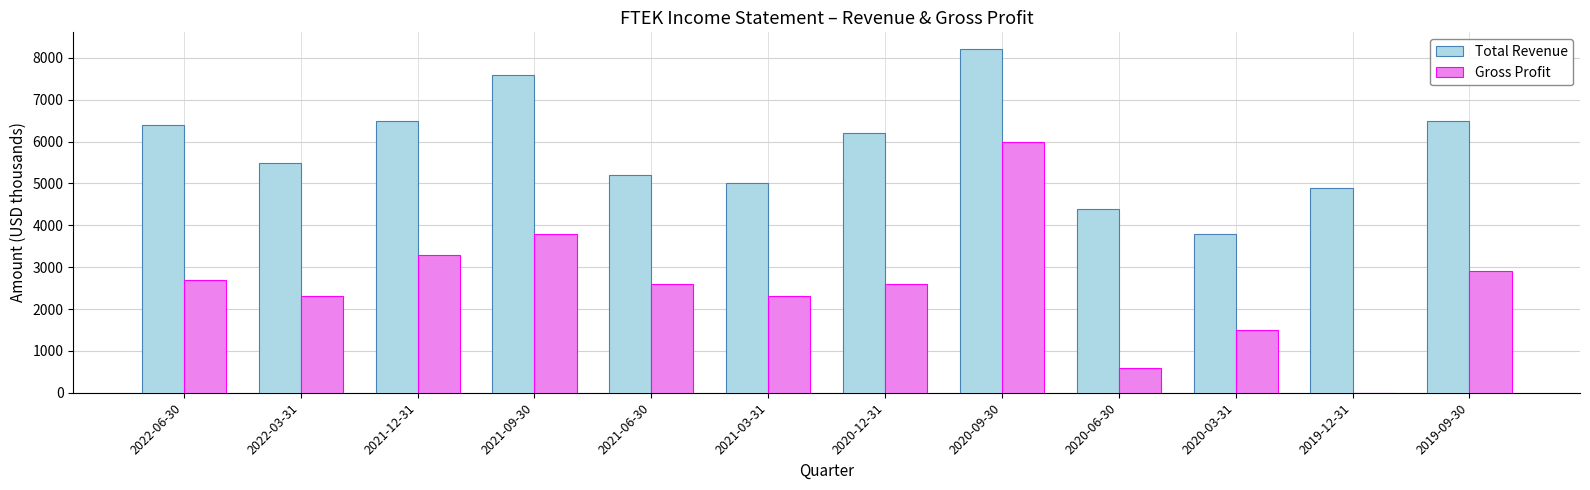

Which label corresponds to the largest value in the chart?

2020-09-30